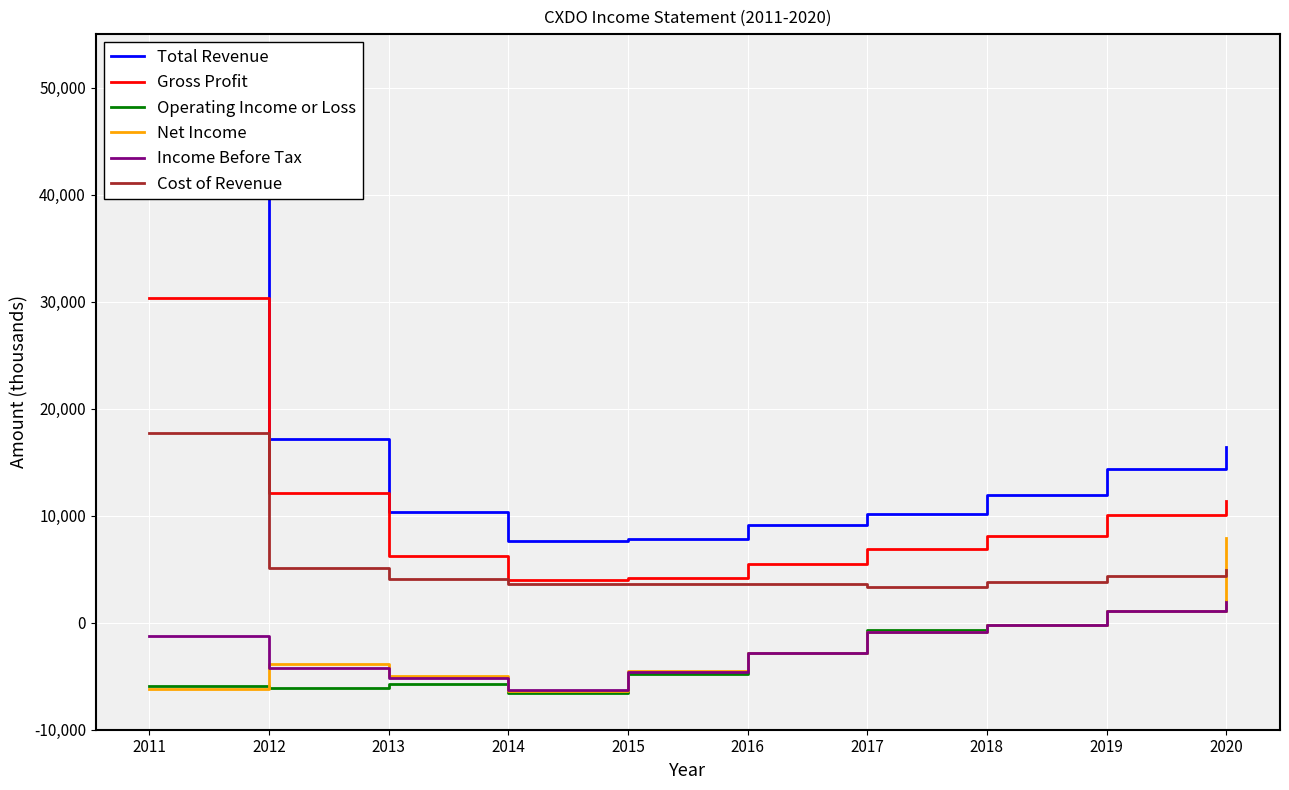

How many categories are shown in the chart?

10